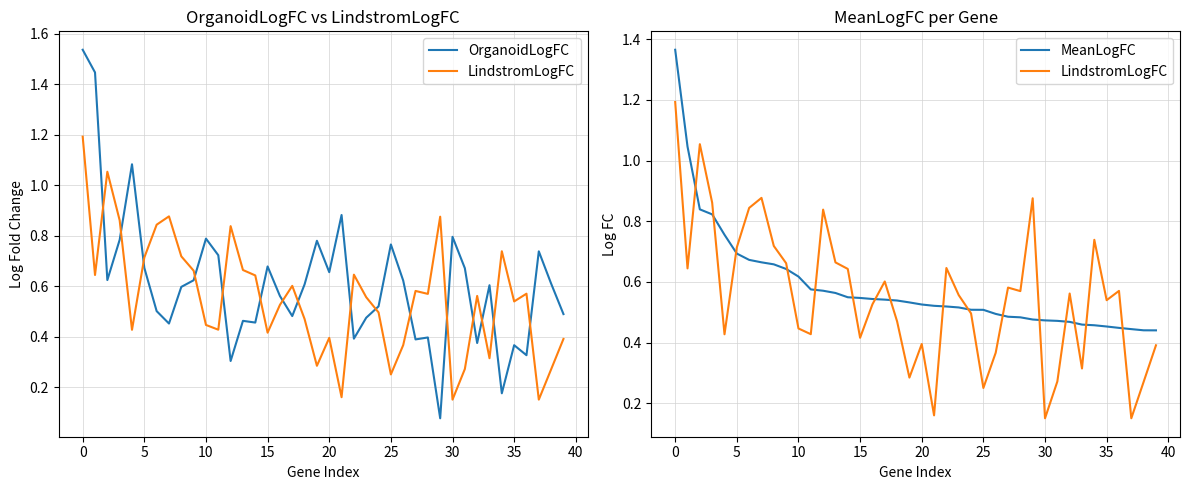

Rank the series by their maximum value, from highest to lowest.

OrganoidLogFC, MeanLogFC, LindstromLogFC